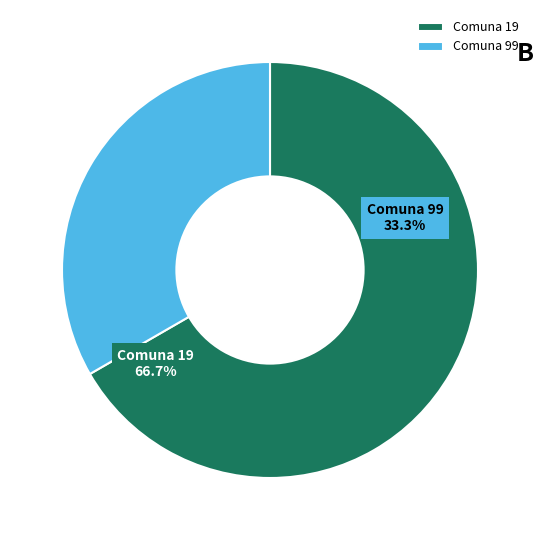

To the nearest percent, what portion does 99 represent?

33%